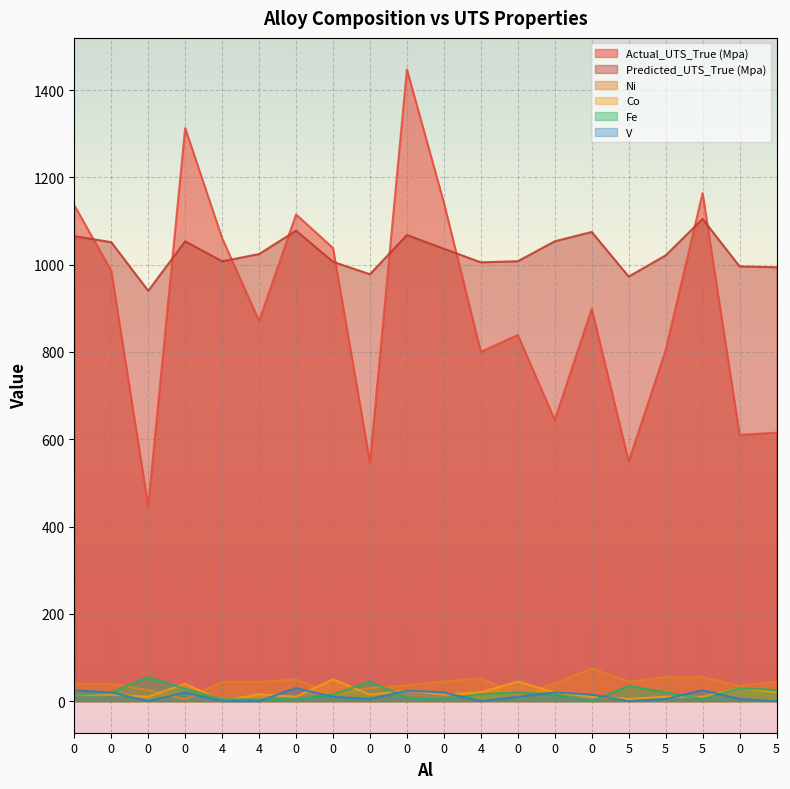

What is the total value across all series at 0?

2296.3